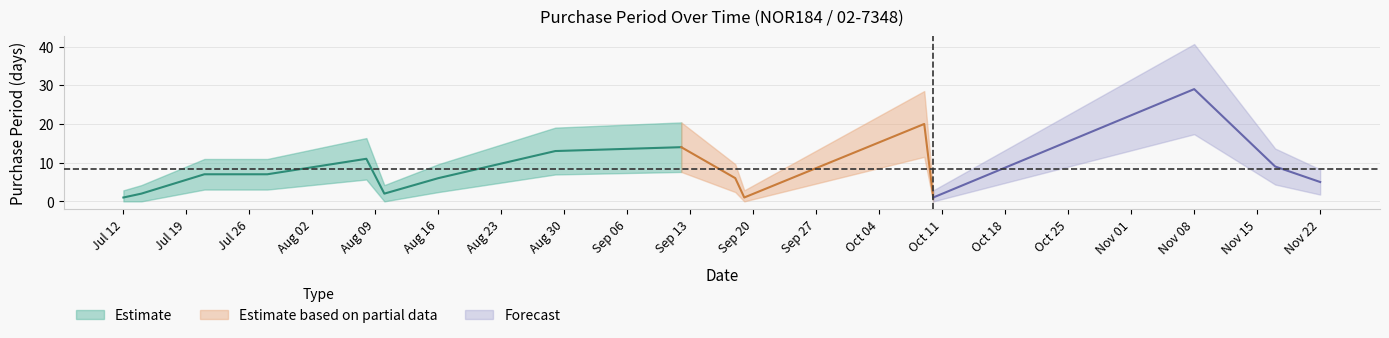

Which has a higher value, 2017-07-21 or 2017-11-17?

2017-11-17